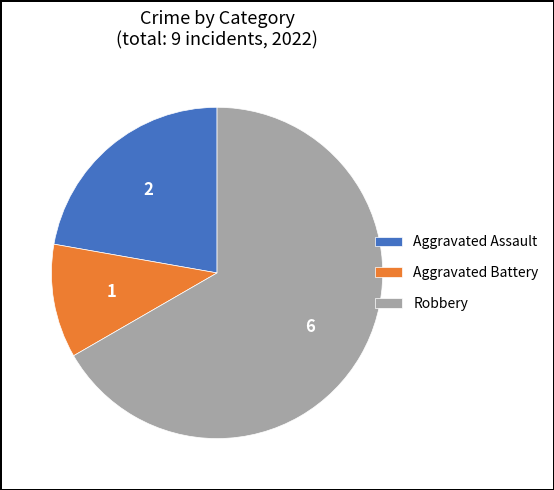

Count the number of slices in the pie.

3